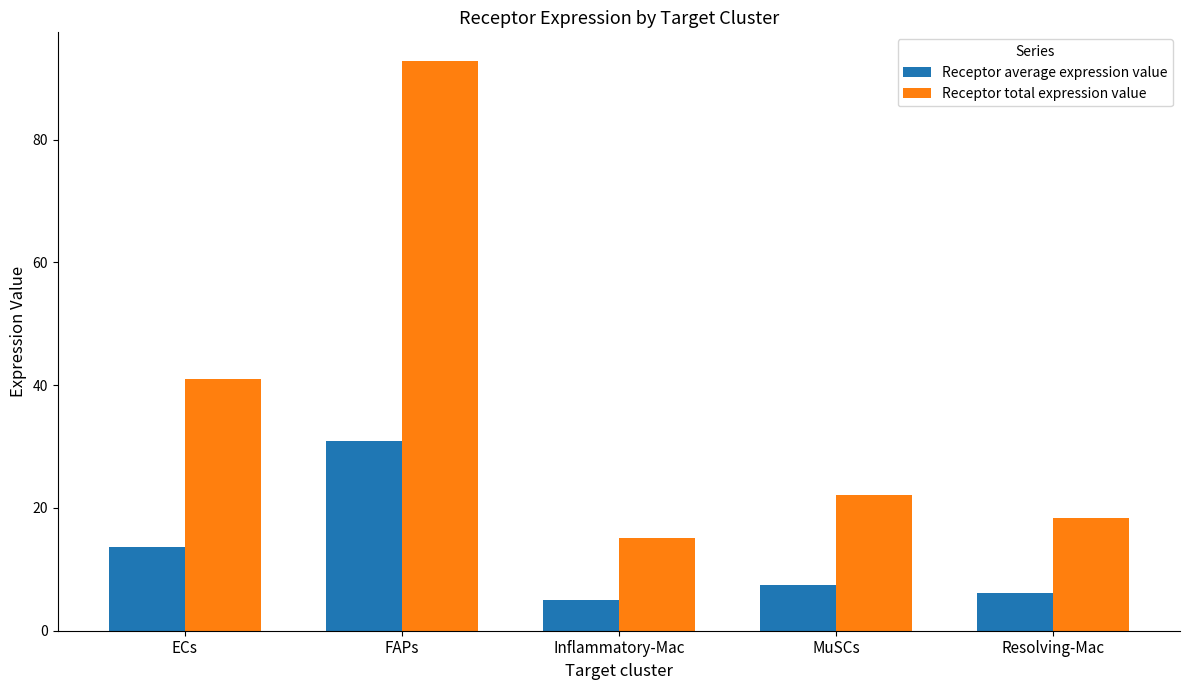

What is the label of the 3rd bar from the right?

Inflammatory-Mac